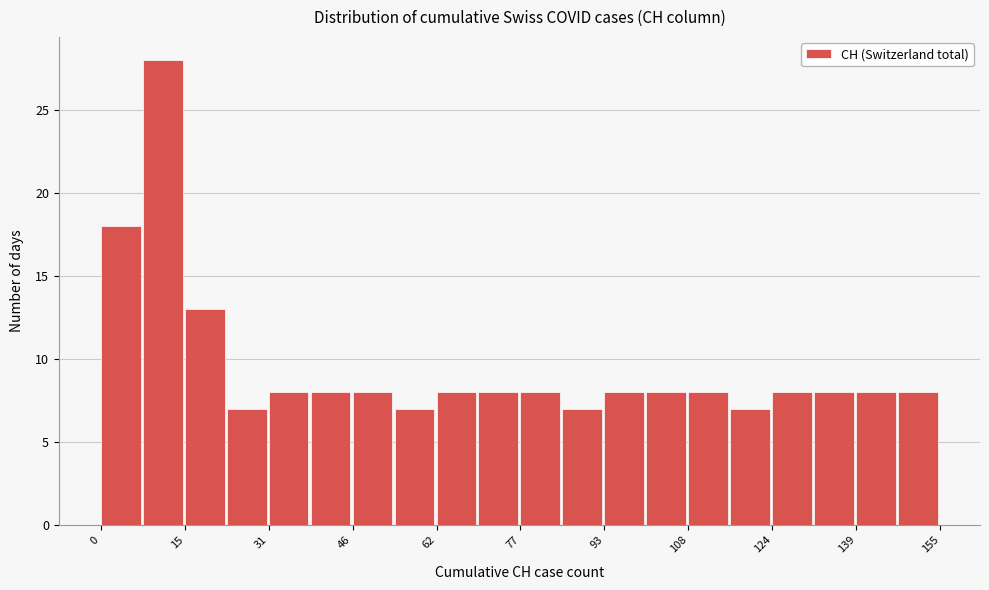

Read against the x-axis, roughly where is the centre of the tallest bar?

12